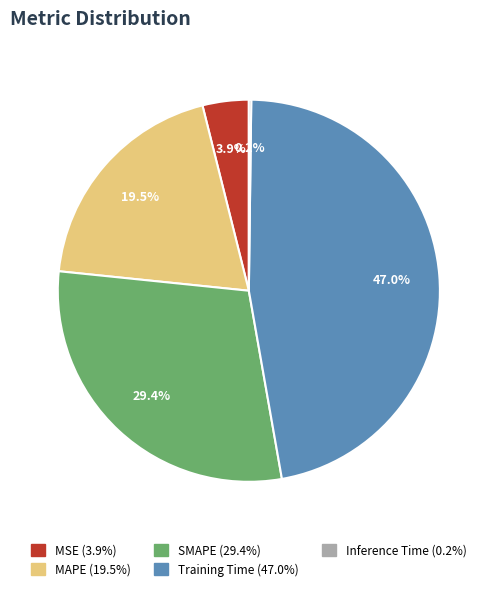

What percentage is NOT represented by MAPE?

80.5%